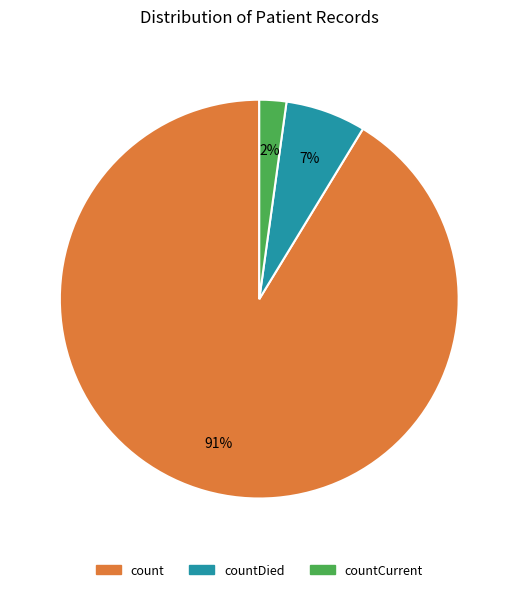

Is there a majority slice in this chart?

Yes